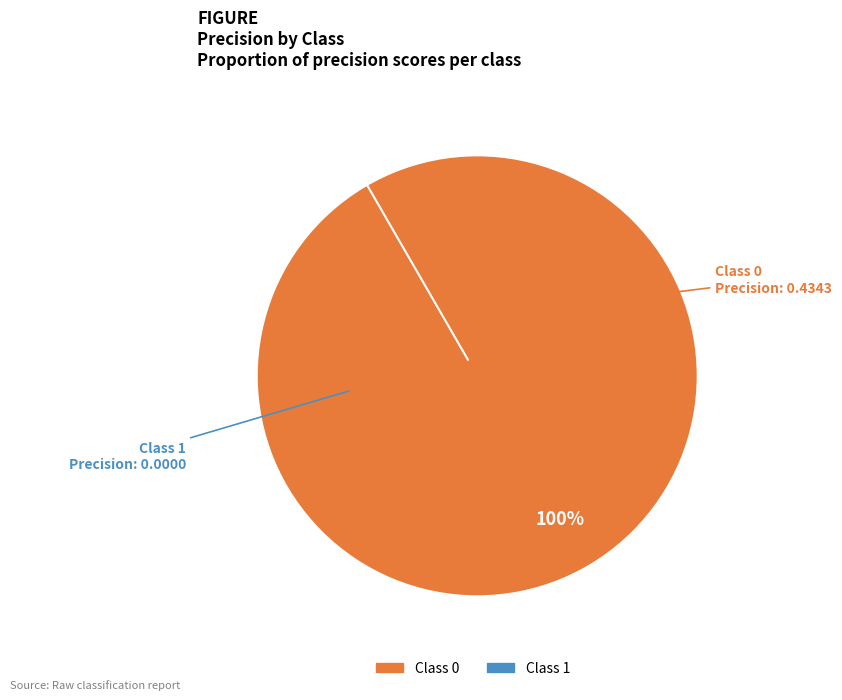

Count the number of slices in the pie.

2